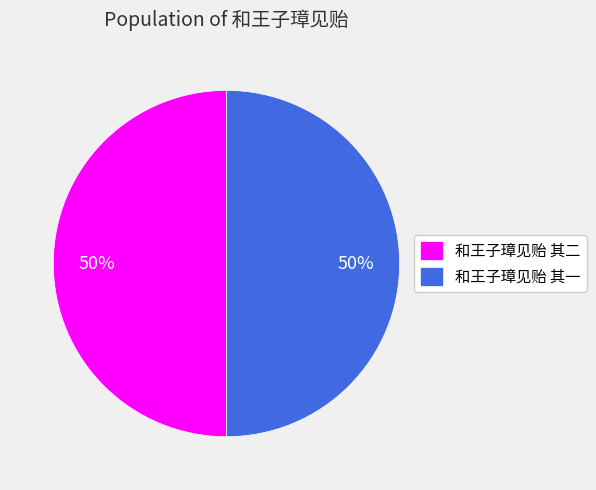

The 和王子璋见贻 其二 slice represents 50% of the pie. True or false?

True